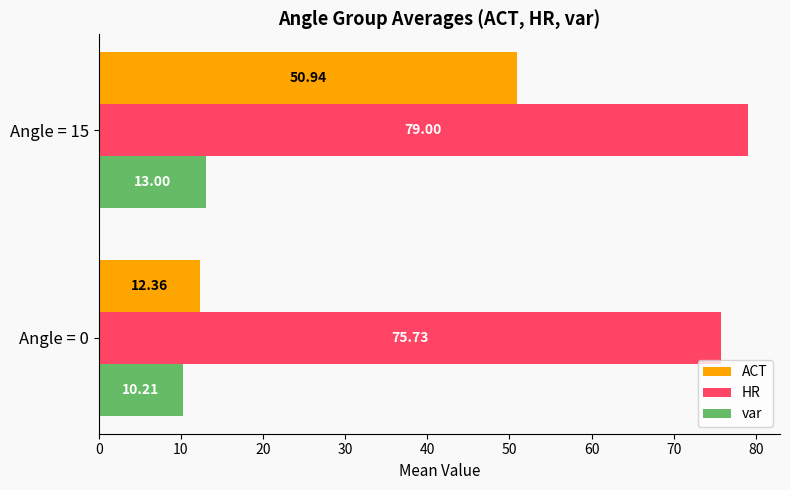

Rank the series by their average value, from lowest to highest.

var, ACT, HR